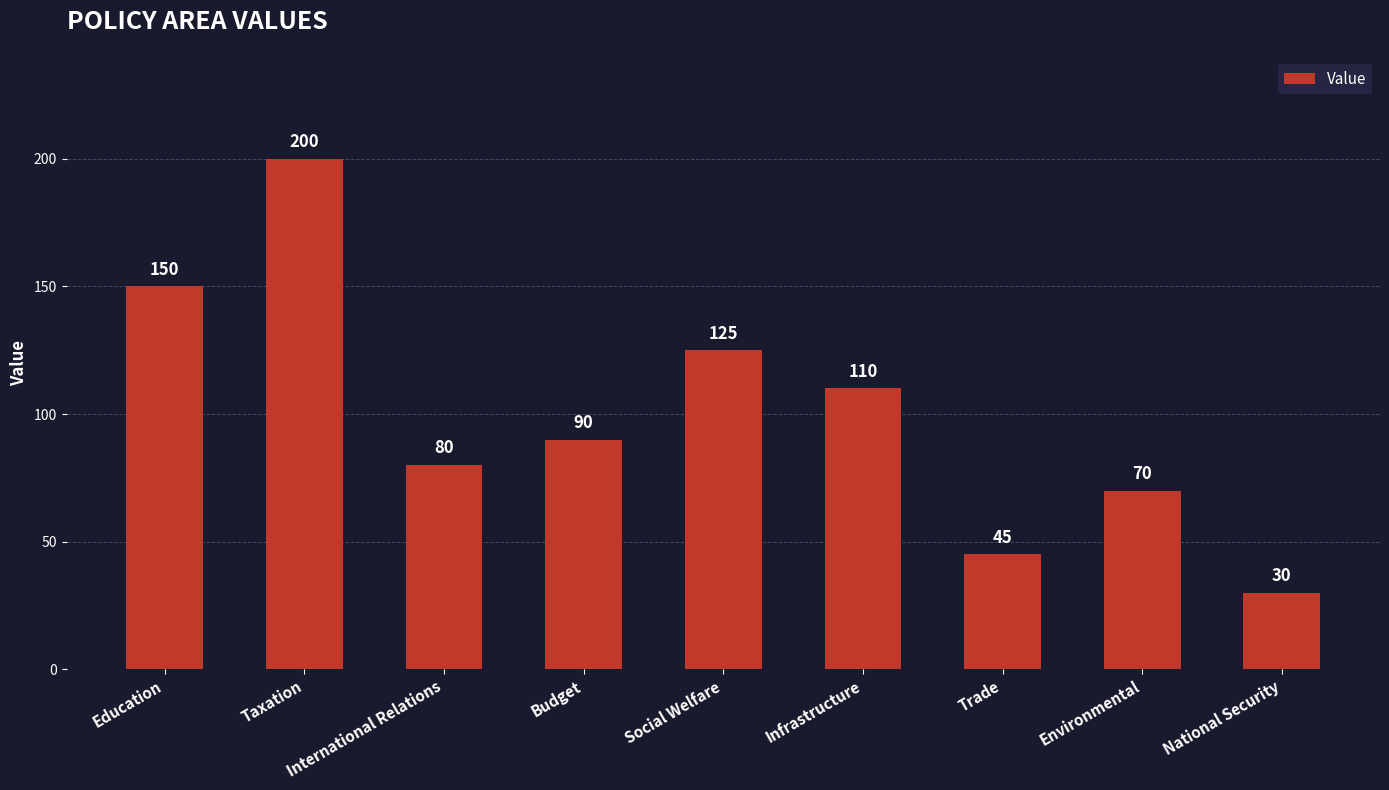

At which category does the chart reach its minimum across all series?

National Security